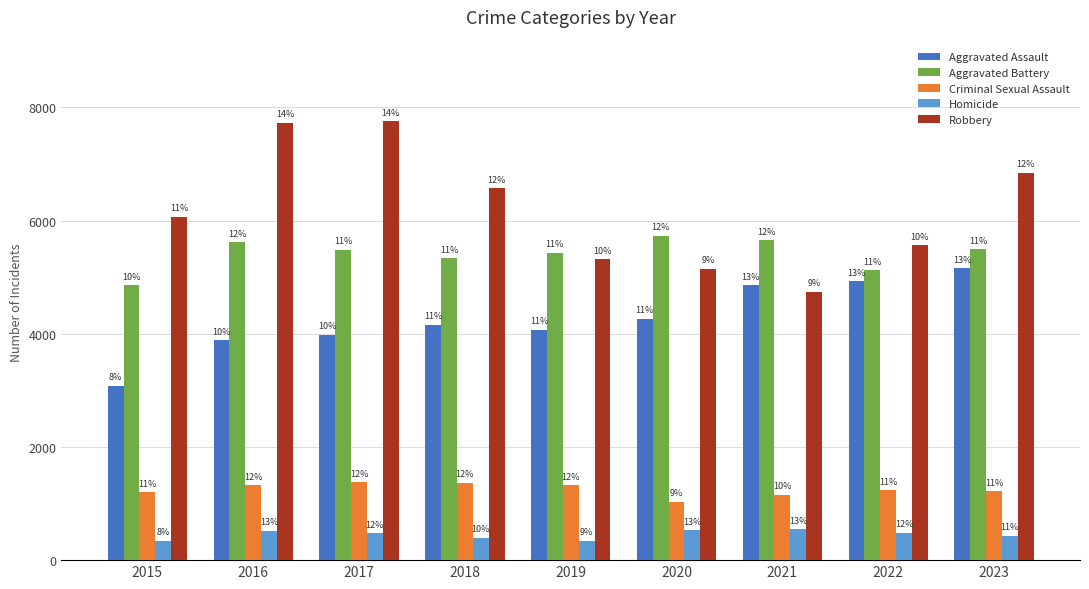

How many bars are there in each group?

5